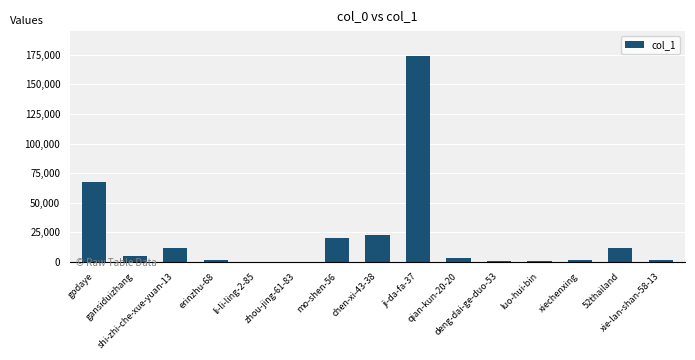

What is the maximum value shown in the chart?

174065